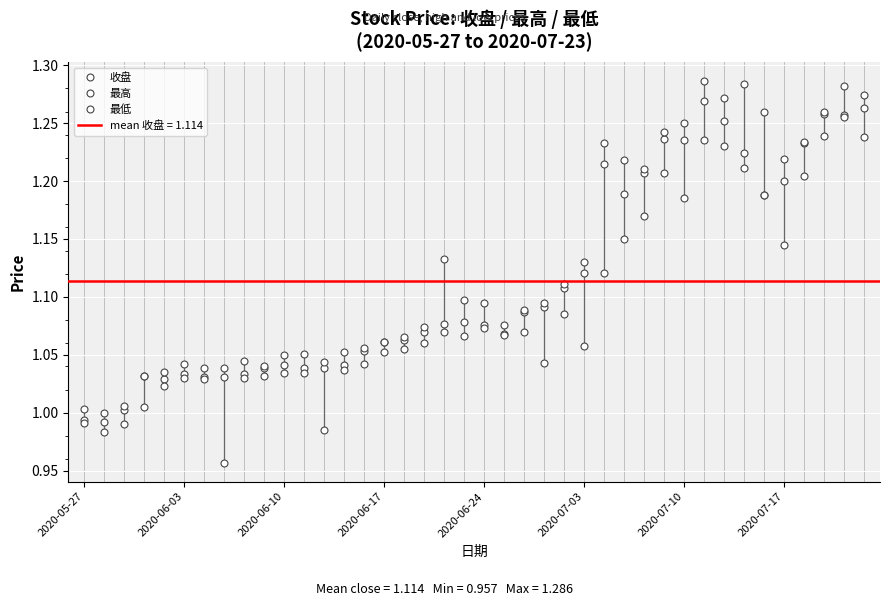

The 收盘 series shows 1.8 at 2020-07-17. True or false?

False